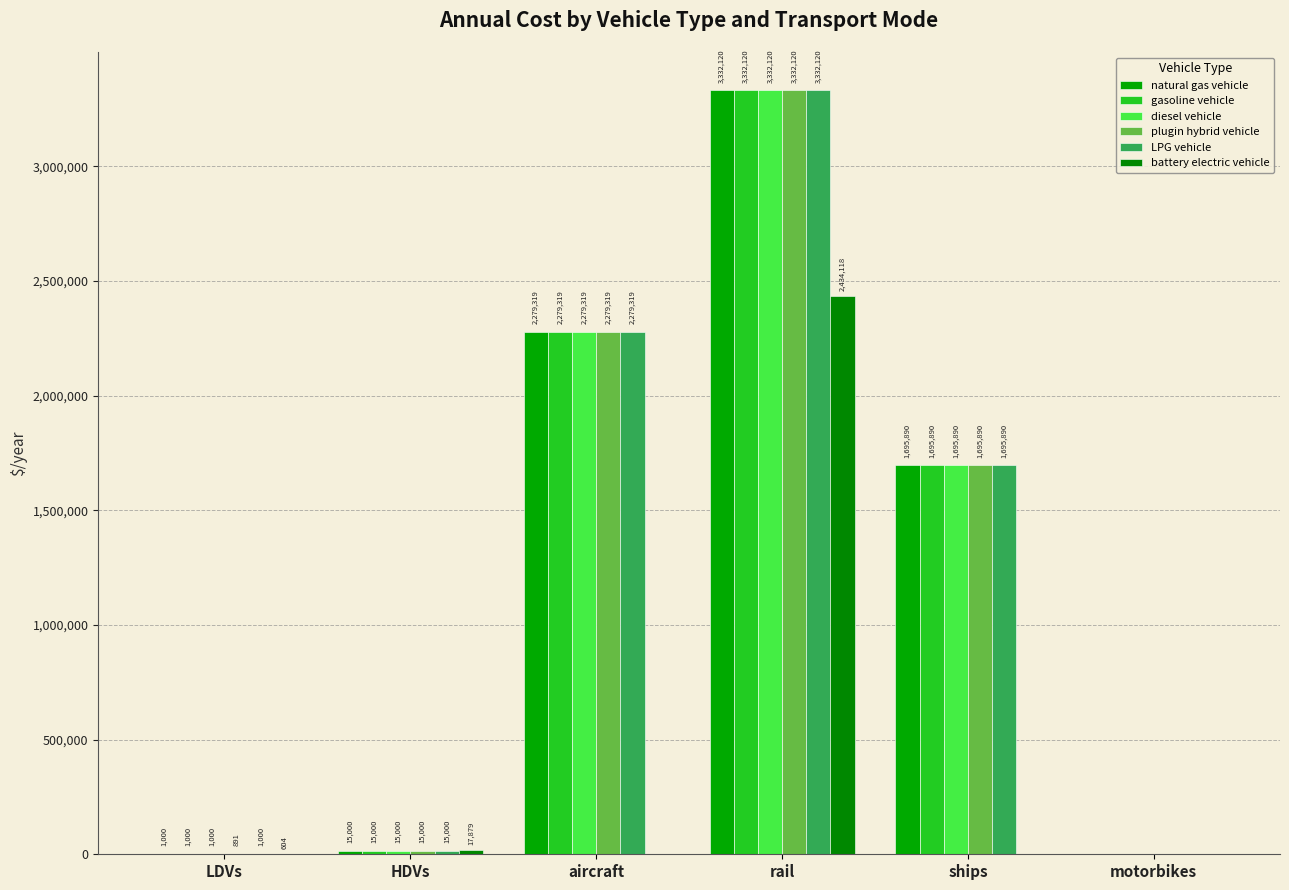

Is it true that LPG vehicle equals 1371681.1 at aircraft?

False